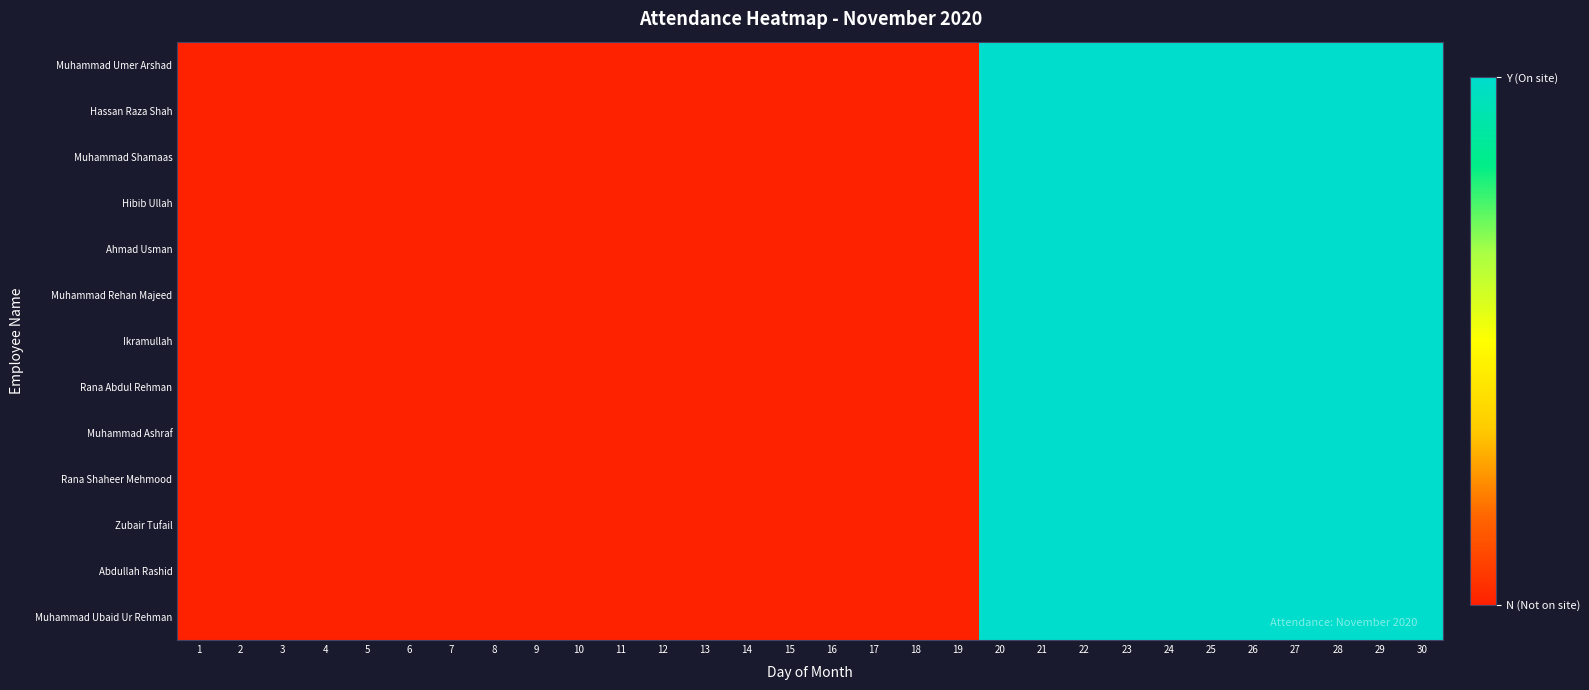

What is the greatest value displayed?

1